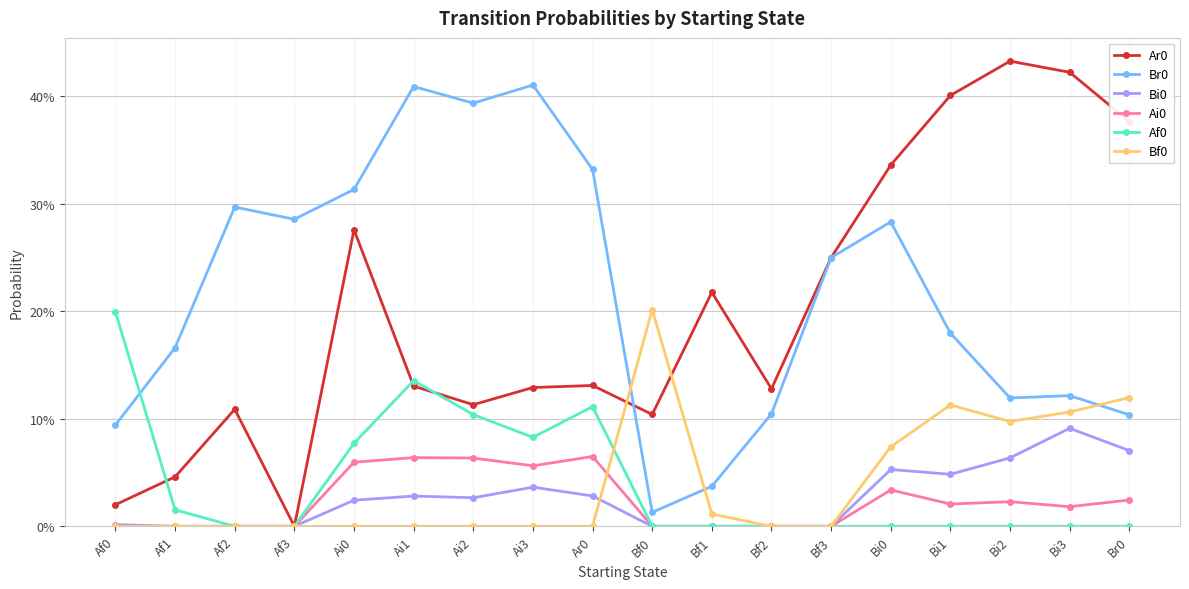

The Af0 series shows 0.1 at Ai2. True or false?

True